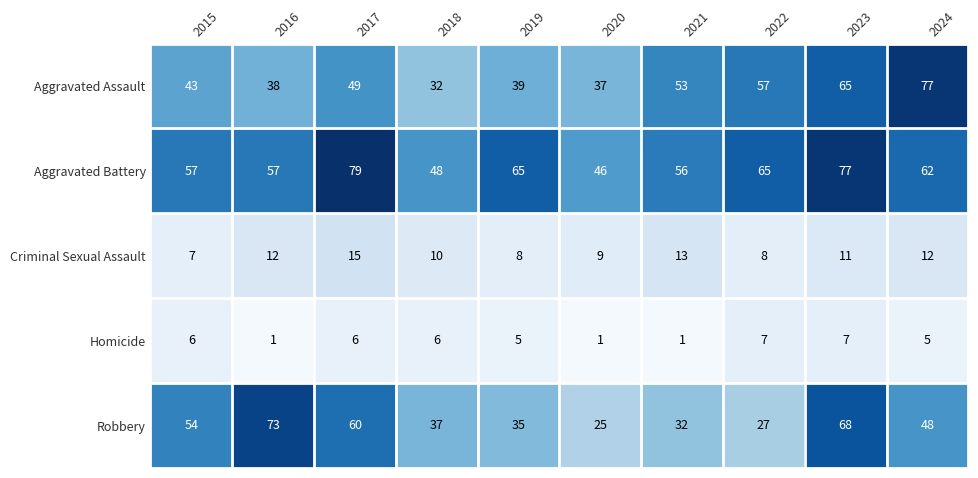

At 2020, list the series in order from smallest to largest.

Homicide, Criminal Sexual Assault, Robbery, Aggravated Assault, Aggravated Battery